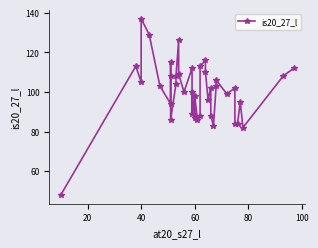

What is the value of the 24th point from the left?

113